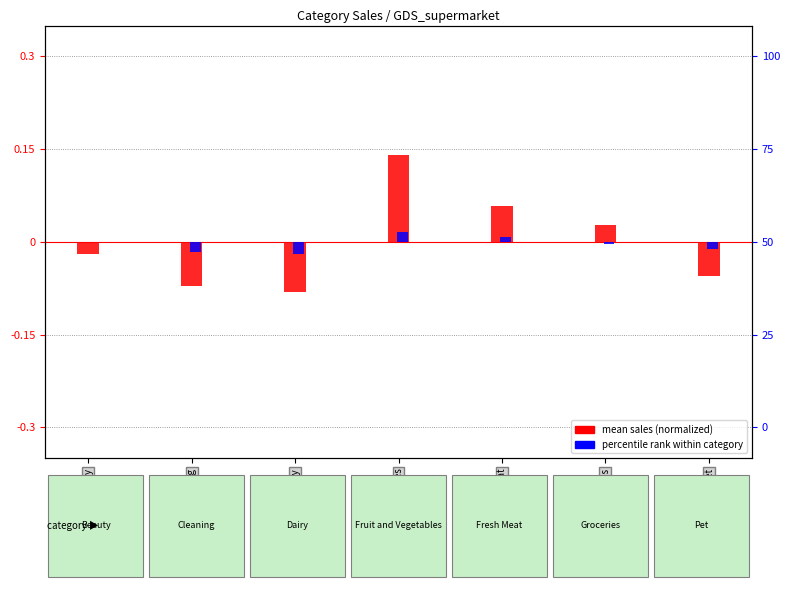

Rank the series by their maximum value, from lowest to highest.

percentile rank within category, mean sales (normalized)